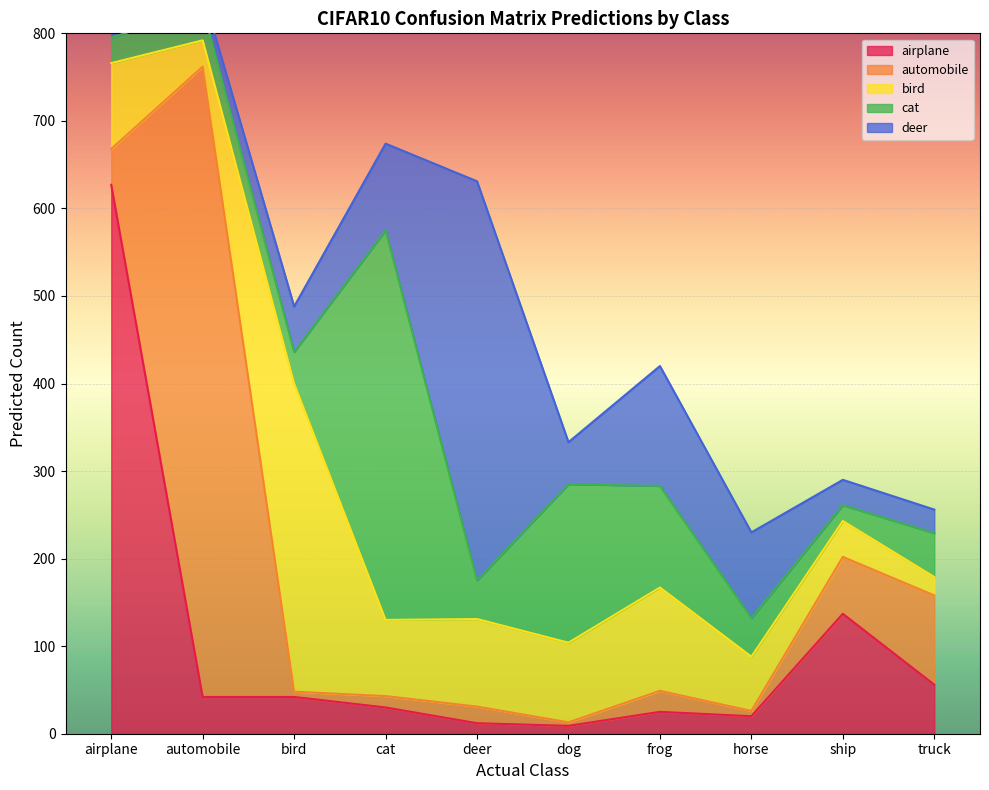

Reading left to right, list all the values displayed in this chart.

airplane: 627	42	42	30	12	9	25	20	137	56
automobile: 41	720	6	13	19	4	24	6	65	102
bird: 98	30	352	87	100	91	118	62	41	21
cat: 29	37	36	445	44	181	116	44	18	50
deer: 37	17	52	99	456	48	137	98	29	27